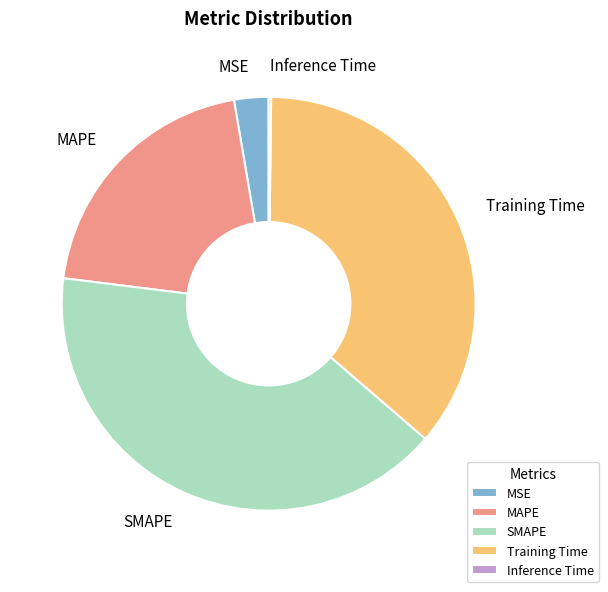

Which category has the biggest portion of the pie?

SMAPE